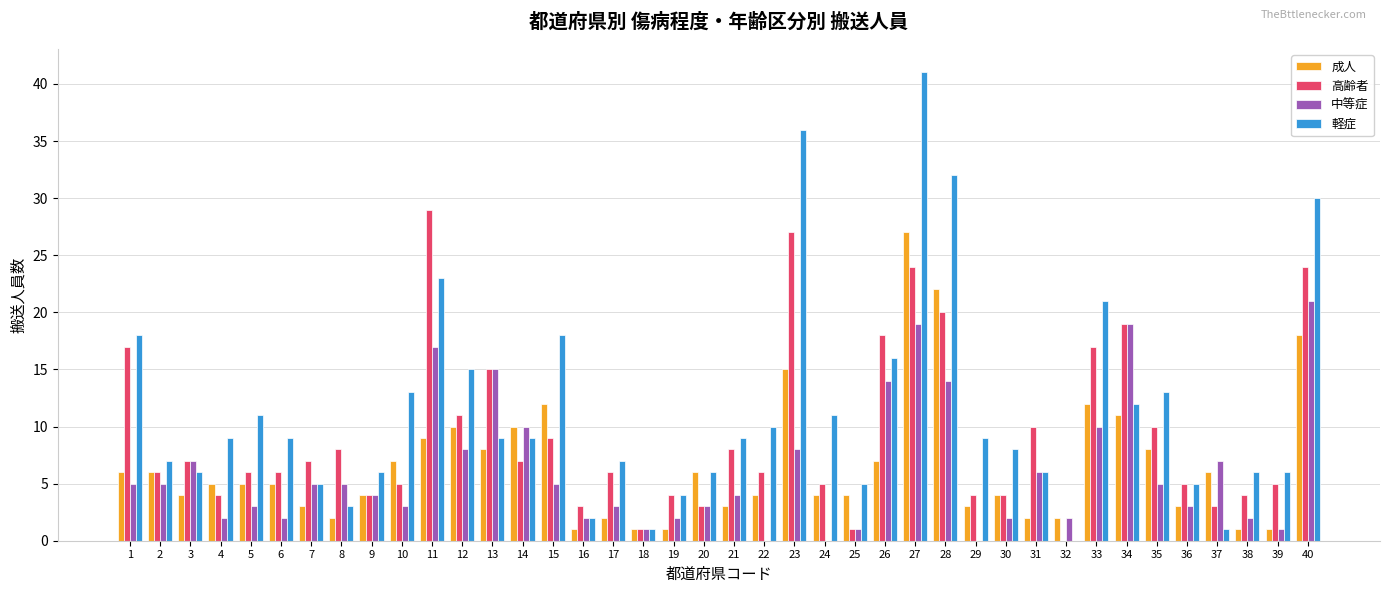

What is the sum of all 軽症 values?

458